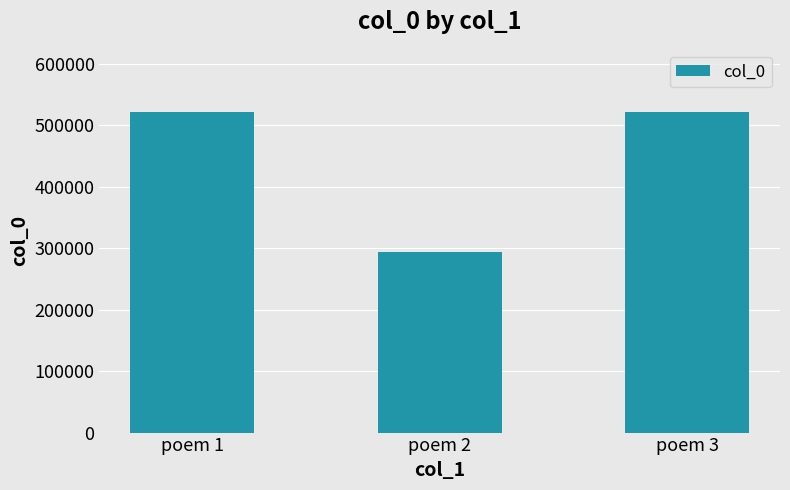

At which category does the chart reach its minimum across all series?

poem 2